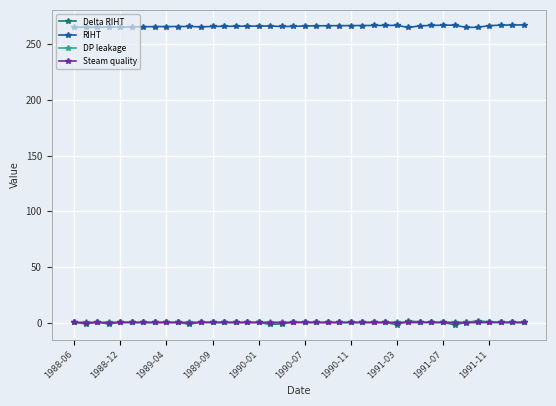

True or false: RIHT and Steam quality cross at least once.

False